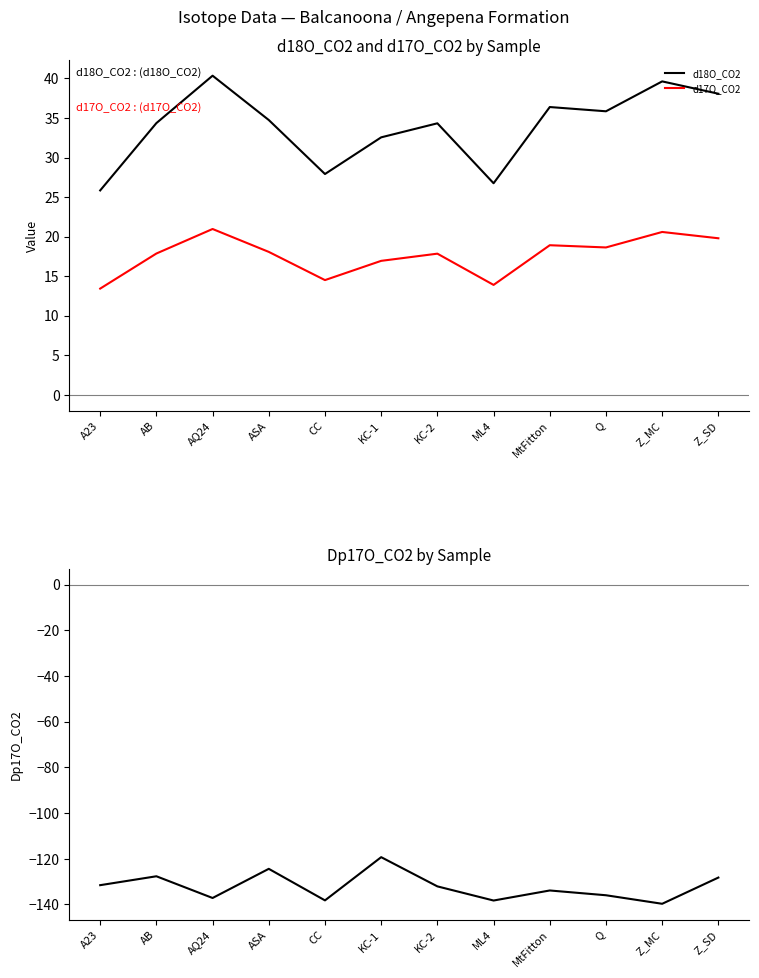

Reading left to right, what are all the values shown in this chart?

d18O_CO2: A23=25.8	AB=34.4	AQ24=40.3	ASA=34.7	CC=27.9	KC-1=32.6	KC-2=34.3	ML4=26.7	MtFitton=36.4	Q=35.8	Z_MC=39.6	Z_SD=38.1
d17O_CO2: A23=13.4	AB=17.9	AQ24=21.0	ASA=18.1	CC=14.5	KC-1=16.9	KC-2=17.8	ML4=13.9	MtFitton=18.9	Q=18.6	Z_MC=20.6	Z_SD=19.8
Dp17O_CO2: A23=-131.6	AB=-127.7	AQ24=-137.2	ASA=-124.4	CC=-138.2	KC-1=-119.3	KC-2=-132.1	ML4=-138.3	MtFitton=-133.9	Q=-136.0	Z_MC=-139.7	Z_SD=-128.2